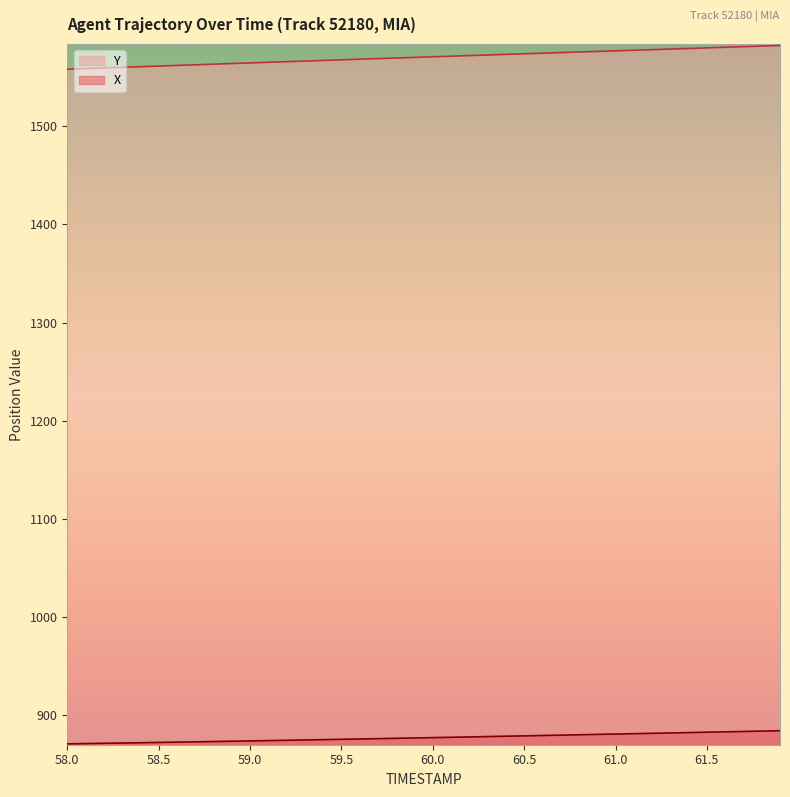

At which category does the chart reach its minimum across all series?

58.0